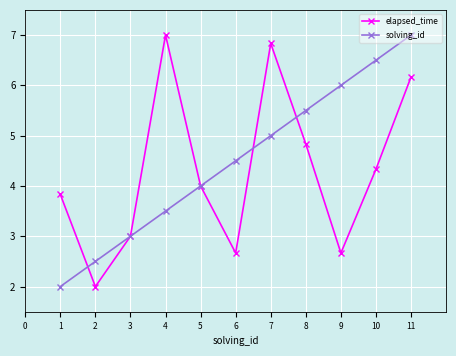

True or false: solving_id has a value of 1.3 at 6.

False